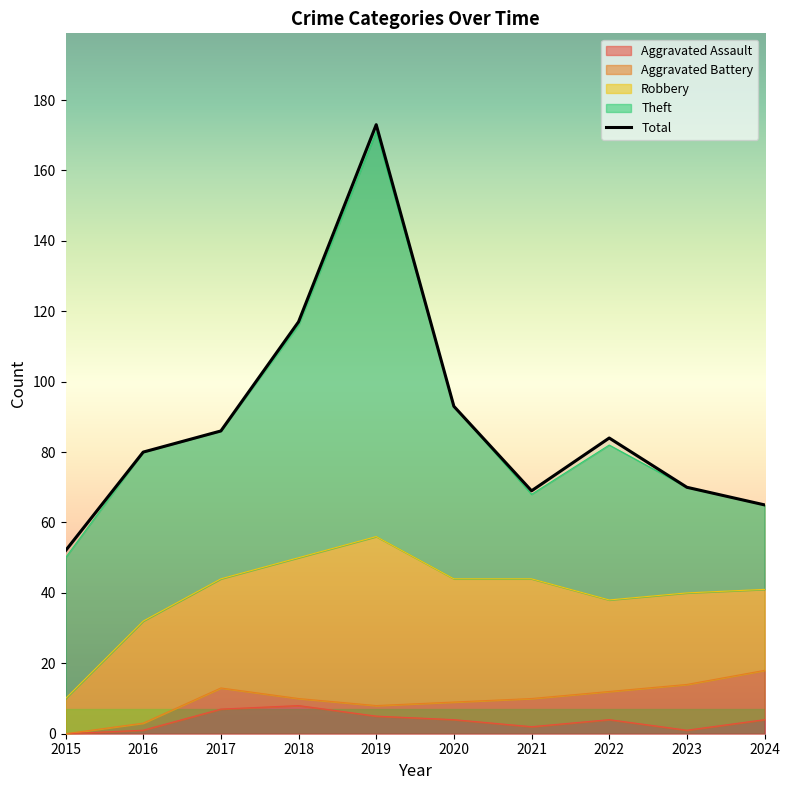

Which category has the highest value across all series?

2019